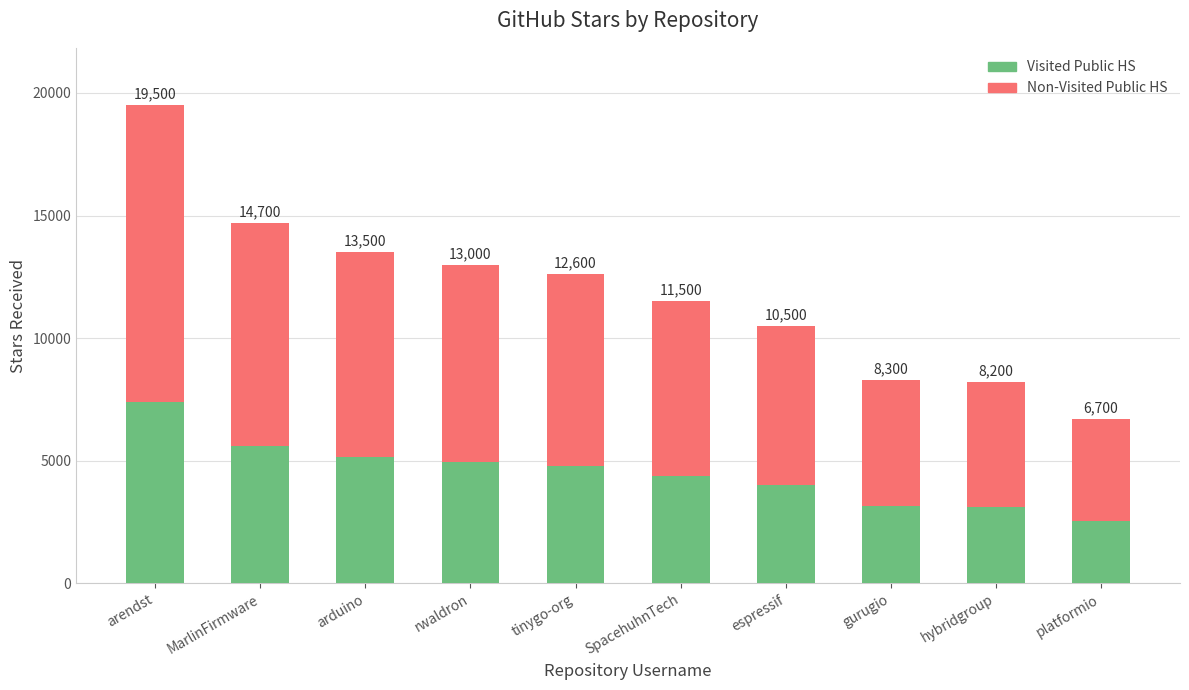

Which series has the largest range (max minus min)?

Non-Visited Public HS